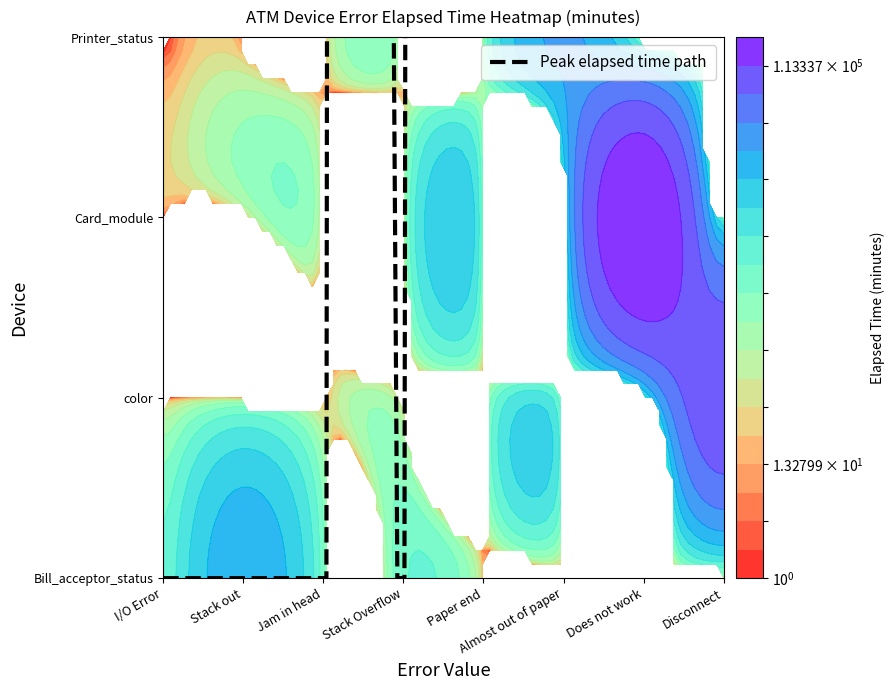

Which category has the lowest value in the color series?

I/O Error